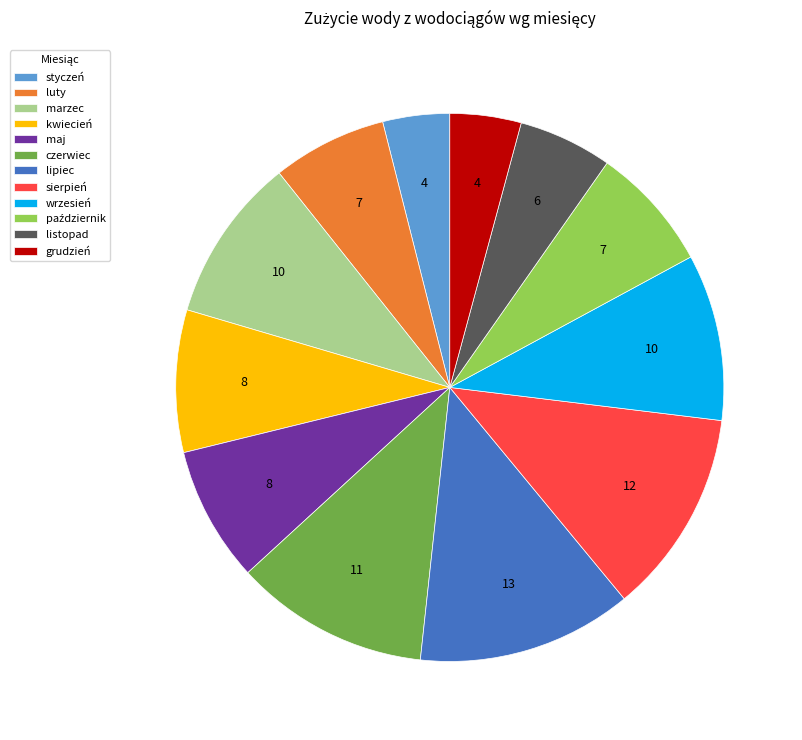

Is the sum of maj and luty greater than half?

No